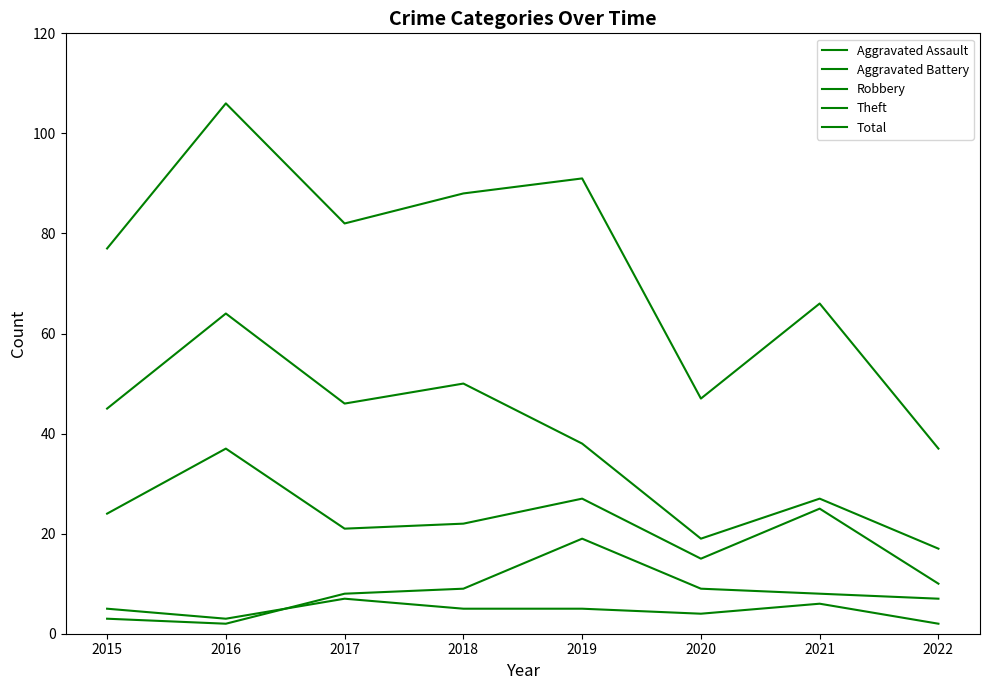

Does the chart have visible grid lines?

No